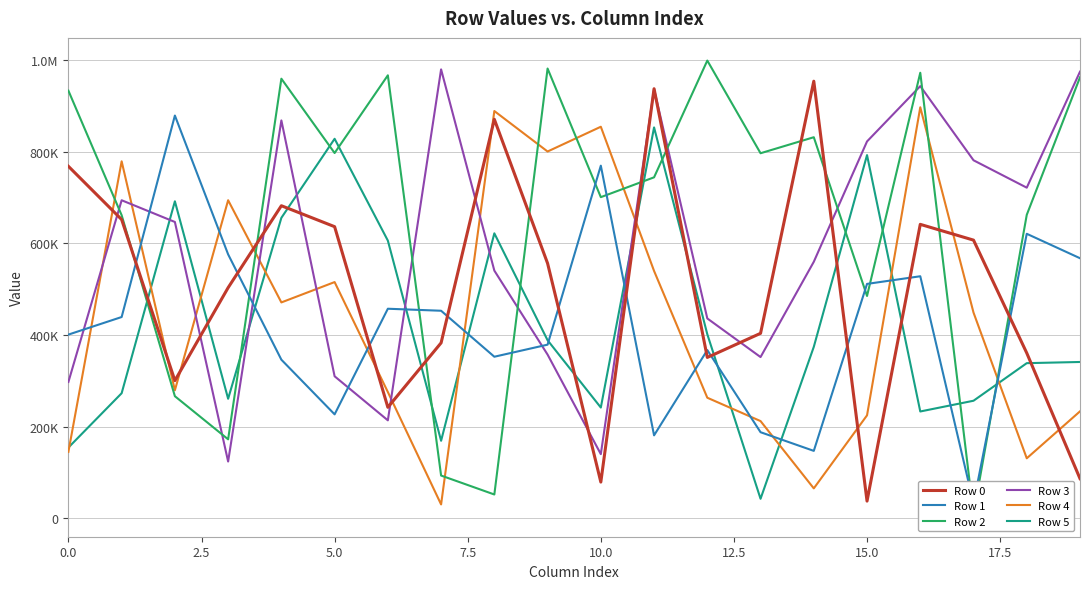

What is the sum of all Row 4 values?

8750764